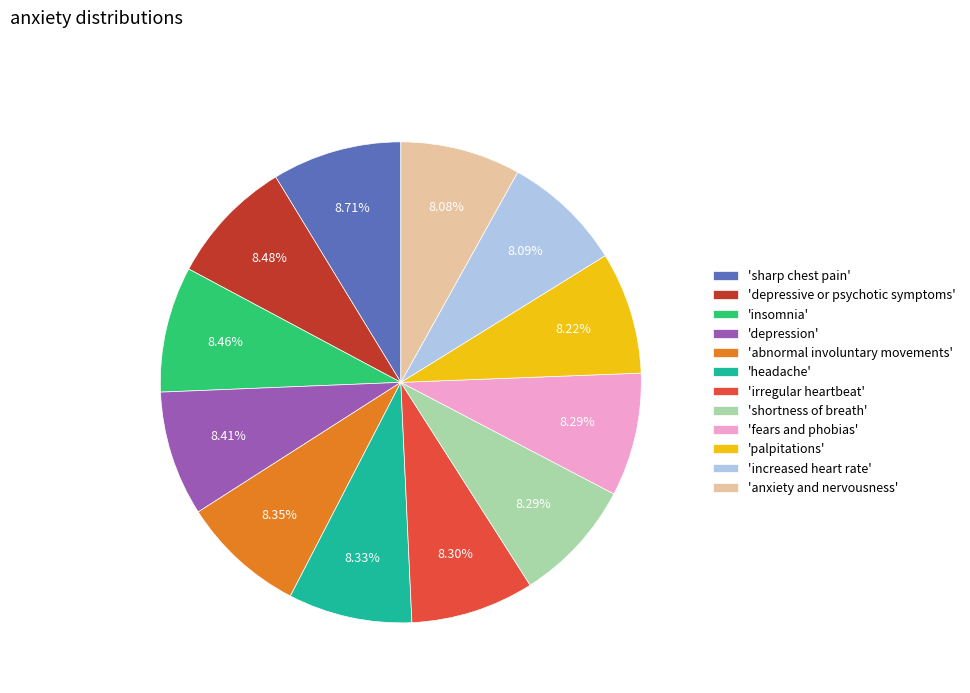

Is there a majority slice in this chart?

No